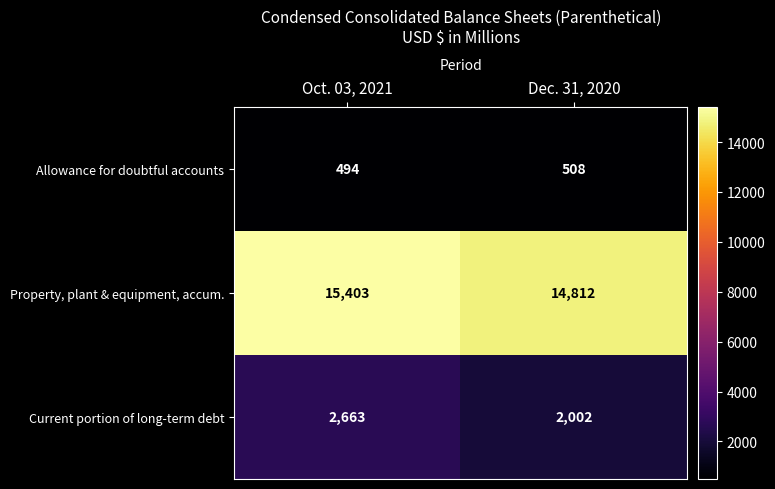

At which category is the sum across all series the highest?

Oct. 03, 2021